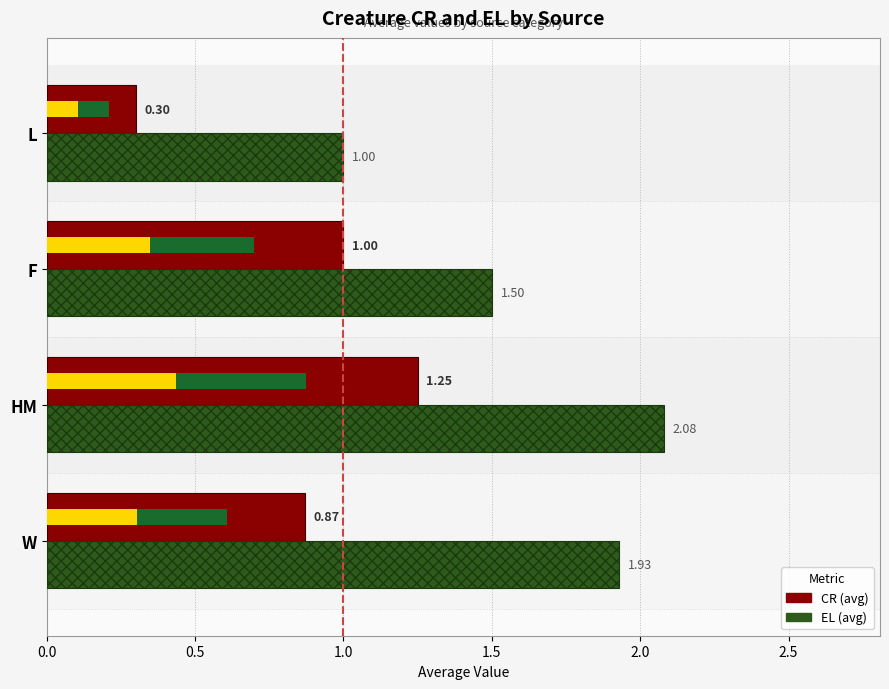

Reading left to right, list all the values displayed in this chart.

CR: 0.9	1.2	1.0	0.3
EL: 1.9	2.1	1.5	1.0